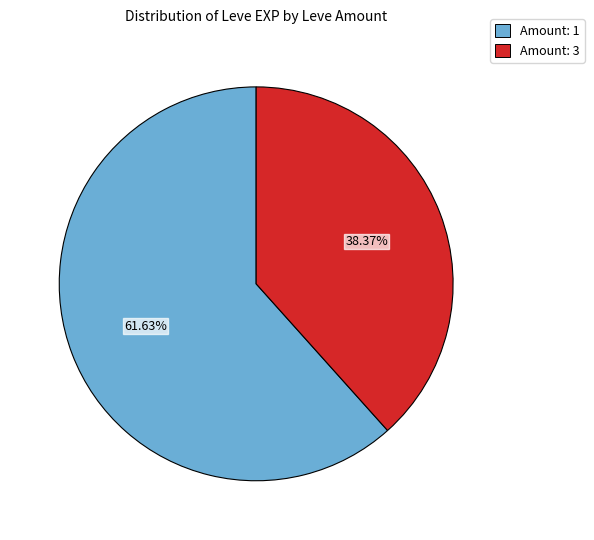

Is there any slice that represents more than half of the pie?

Yes